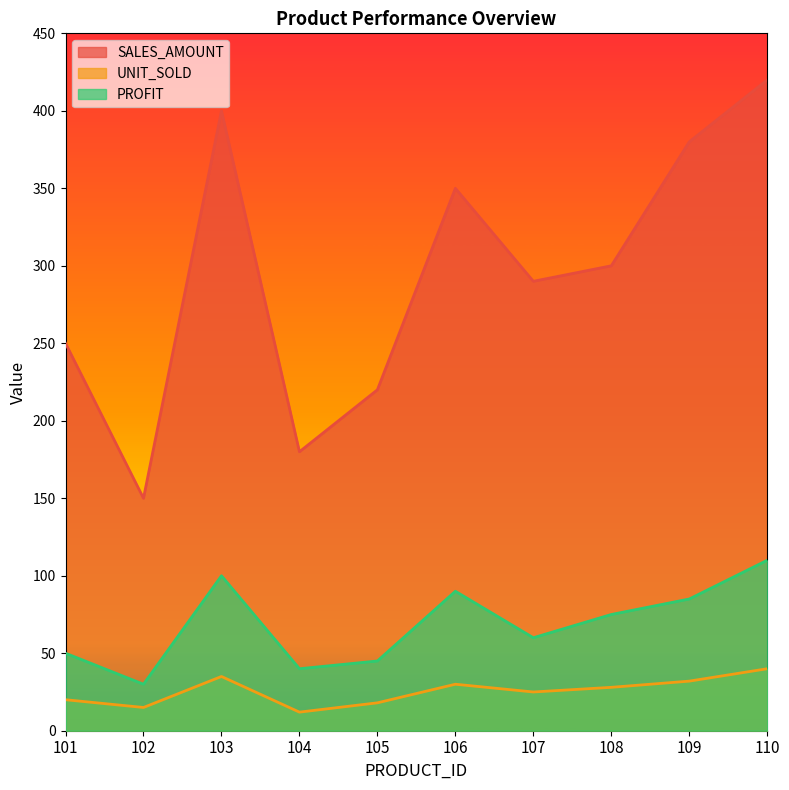

Which series has the largest total across all categories?

SALES_AMOUNT